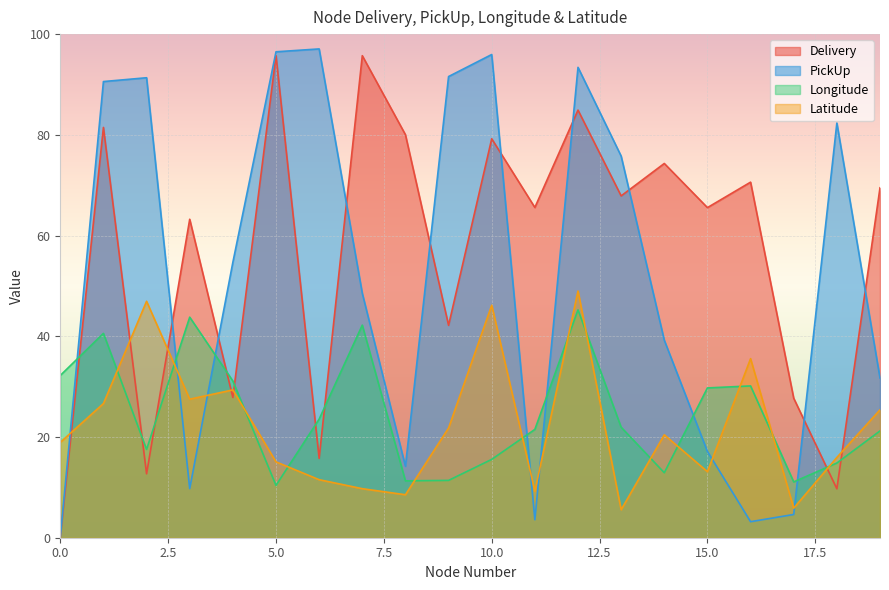

Reading left to right, transcribe all the data shown in this chart.

Delivery: 0.0	81.5	12.7	63.2	27.8	95.8	15.8	95.7	80.0	42.2	79.2	65.6	84.9	67.9	74.3	65.5	70.6	27.7	9.7	69.5
PickUp: 0.0	90.6	91.3	9.8	54.7	96.5	97.1	48.5	14.2	91.6	95.9	3.6	93.4	75.8	39.2	17.1	3.2	4.6	82.3	31.7
Longitude: 32.2	40.6	17.5	43.8	31.1	10.4	23.5	42.2	11.3	11.4	15.6	21.5	45.2	21.9	12.9	29.7	30.1	11.1	14.8	21.2
Latitude: 18.9	26.6	47.0	27.5	29.4	15.1	11.5	9.7	8.5	21.8	46.2	9.2	49.0	5.6	20.4	13.1	35.6	5.9	15.9	25.4